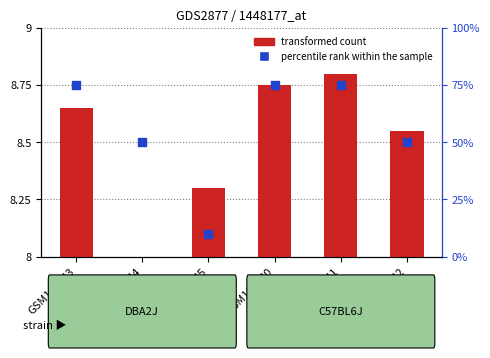

What are all the series names shown in the legend?

transformed count, percentile rank within the sample